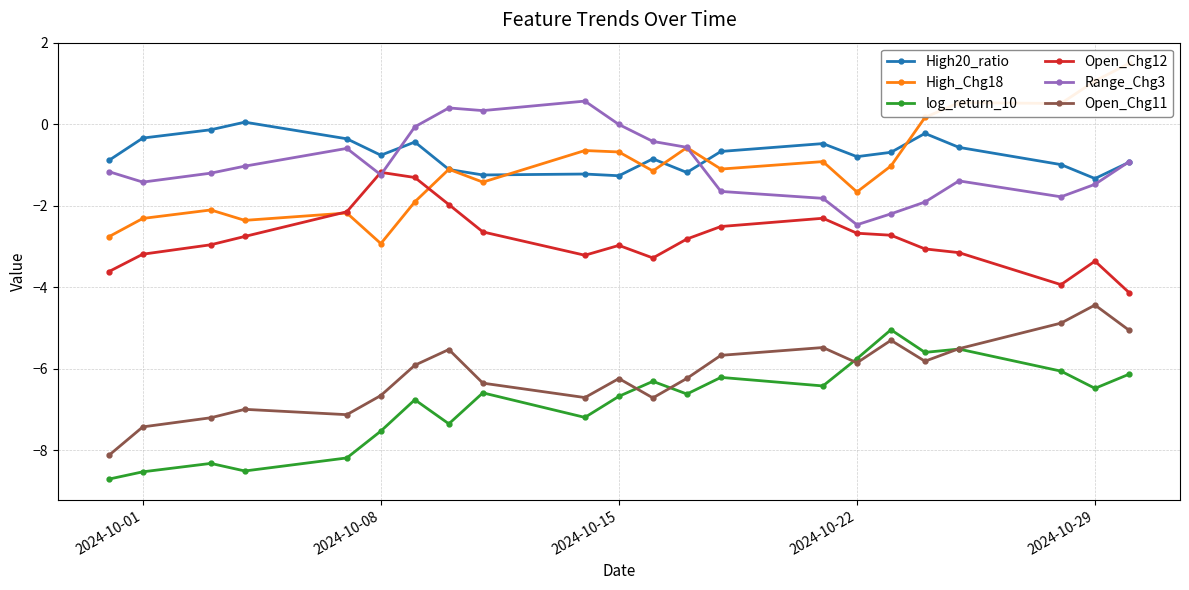

How many distinct data groups are displayed?

6